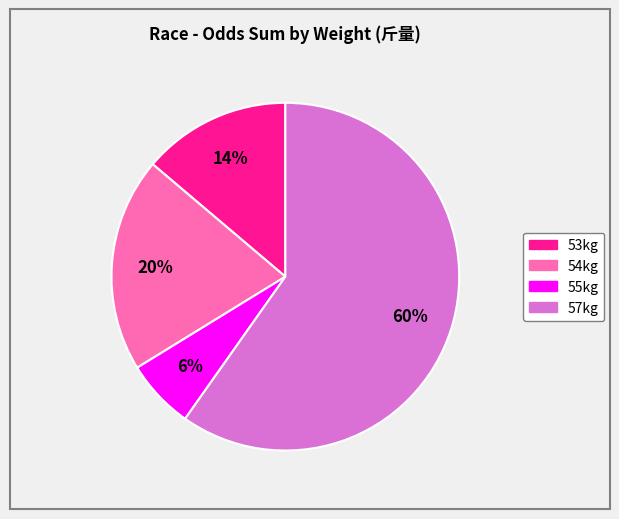

Is there a majority slice in this chart?

Yes